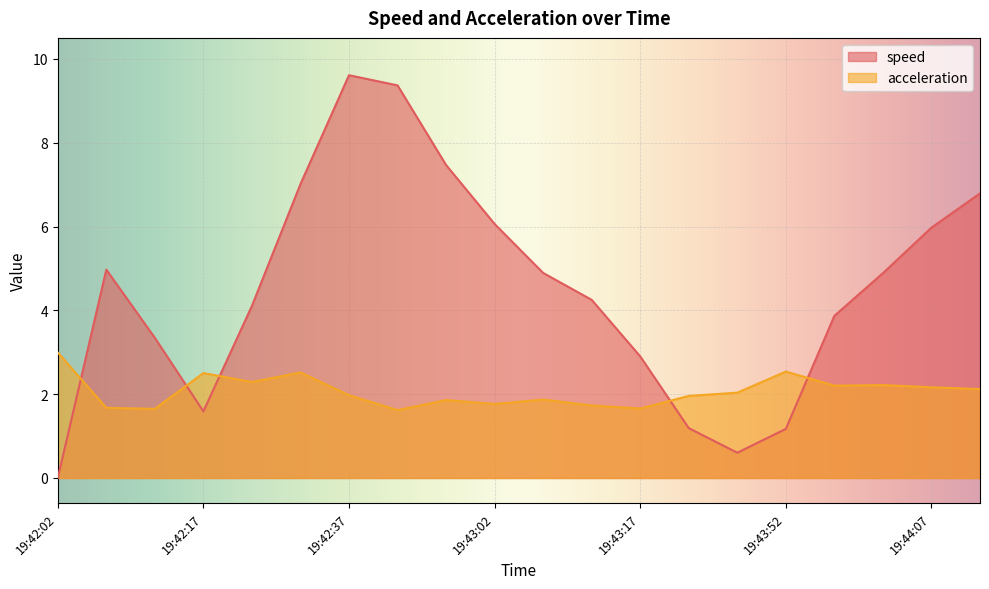

How many lines are shown in the chart?

2